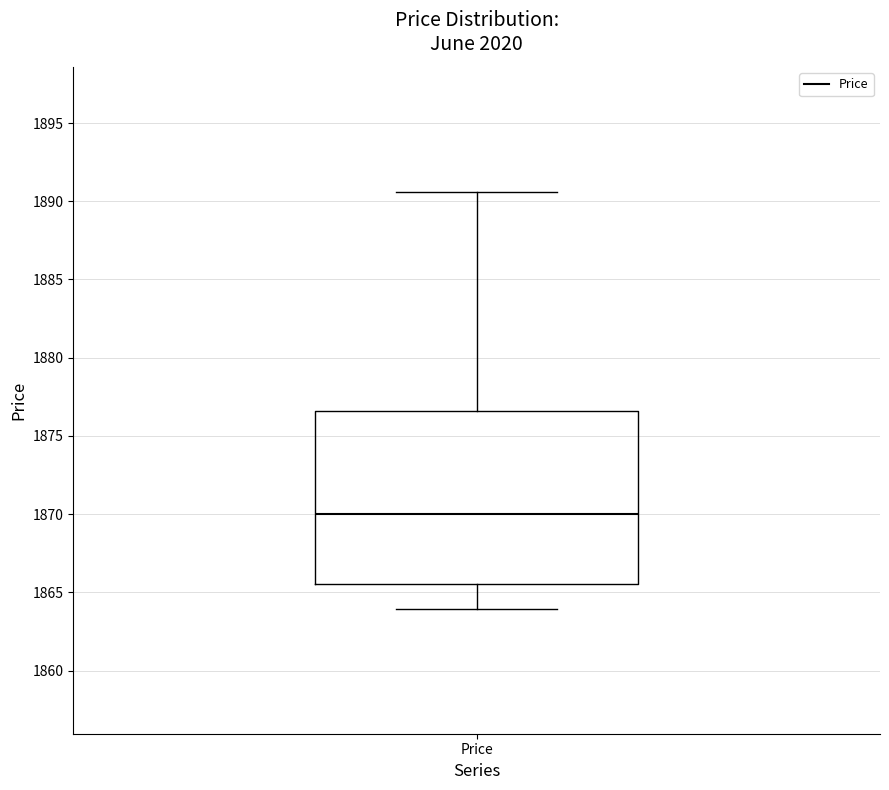

Read this box plot against the y-axis: the position of the median line, the range covered by the box, and the ends of both whiskers. The values are not printed on the chart, so give them approximately, as read against the axis.

median 1870.0, box 1865.5 to 1876.5, whiskers 1864.0 to 1890.5